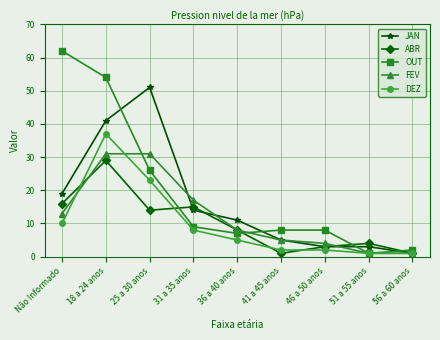

True or false: FEV has a value of 1 at 56 a 60 anos.

True